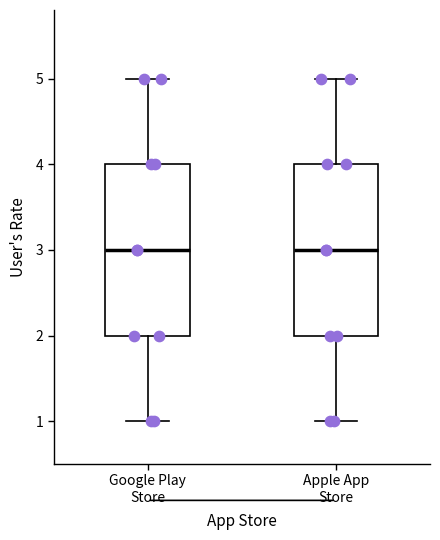

Where is the lower edge of the box for Apple App Store on the y-axis? The values are not printed on the chart, so give them approximately, as read against the axis.

2